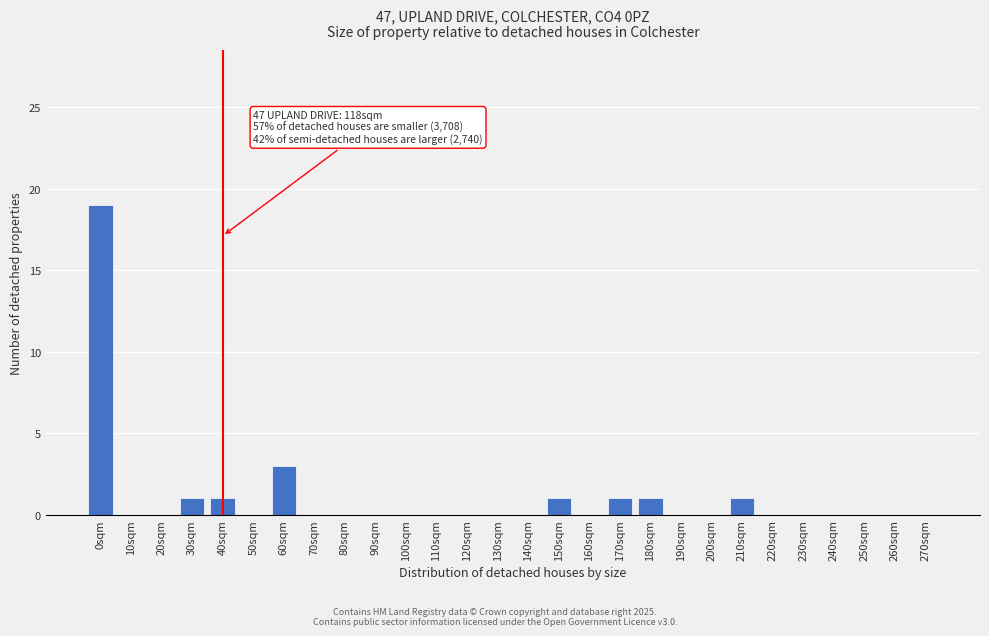

Reading right to left, transcribe all the data shown in this chart.

270sqm=0	260sqm=0	250sqm=0	240sqm=0	230sqm=0	220sqm=0	210sqm=1	200sqm=0	190sqm=0	180sqm=1	170sqm=1	160sqm=0	150sqm=1	140sqm=0	130sqm=0	120sqm=0	110sqm=0	100sqm=0	90sqm=0	80sqm=0	70sqm=0	60sqm=3	50sqm=0	40sqm=1	30sqm=1	20sqm=0	10sqm=0	0sqm=19